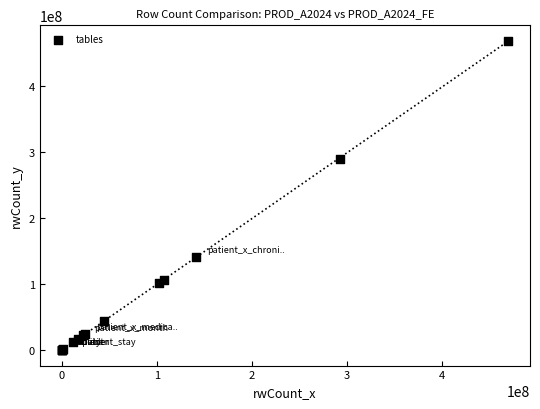

What Y value in the scatter plot is closest to 234640342?

290499052